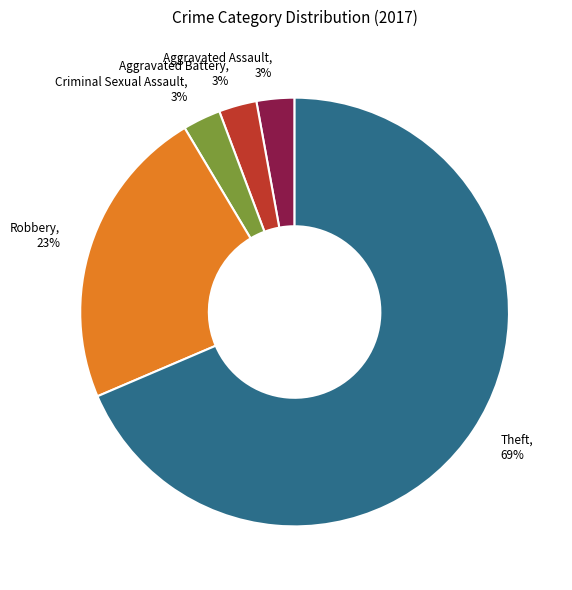

Between Robbery, 23% and Theft, 69%, which is larger?

Theft, 69%